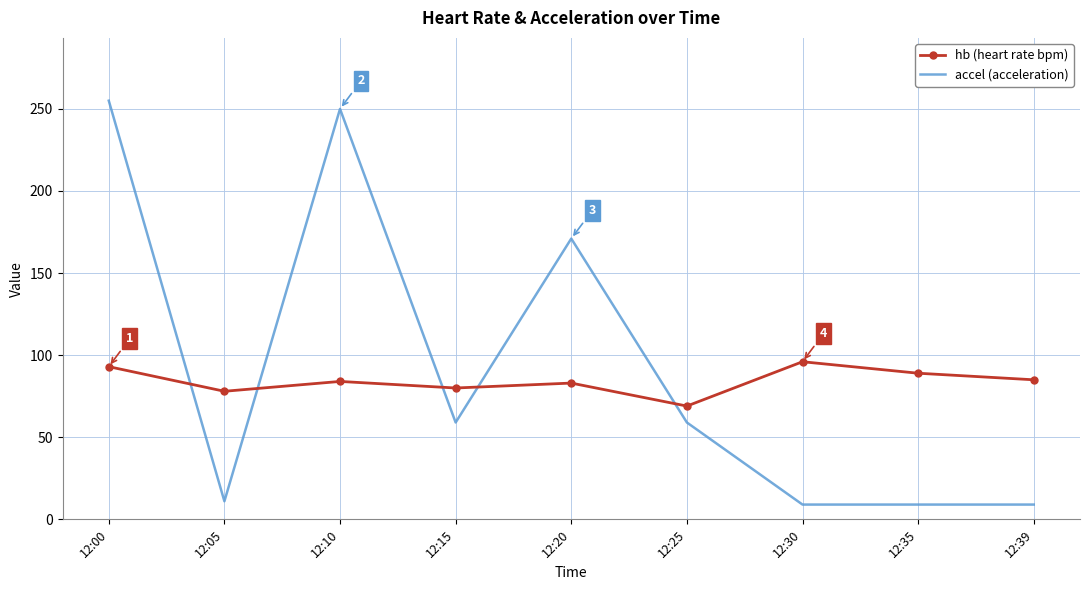

Which series ends up on top after the final intersection of accel (acceleration) and hb (heart rate bpm)?

hb (heart rate bpm)